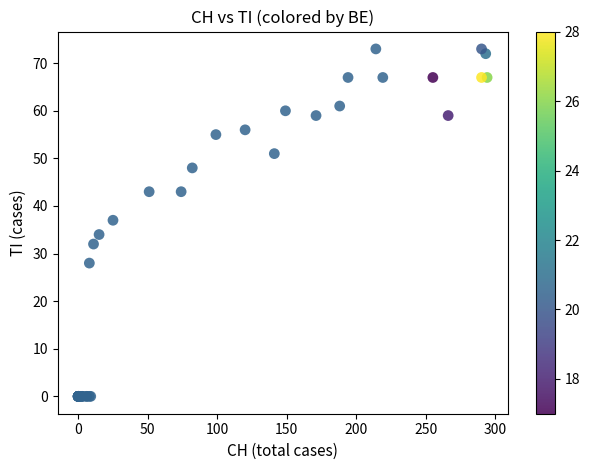

What Y value in the scatter plot is closest to 36?

37